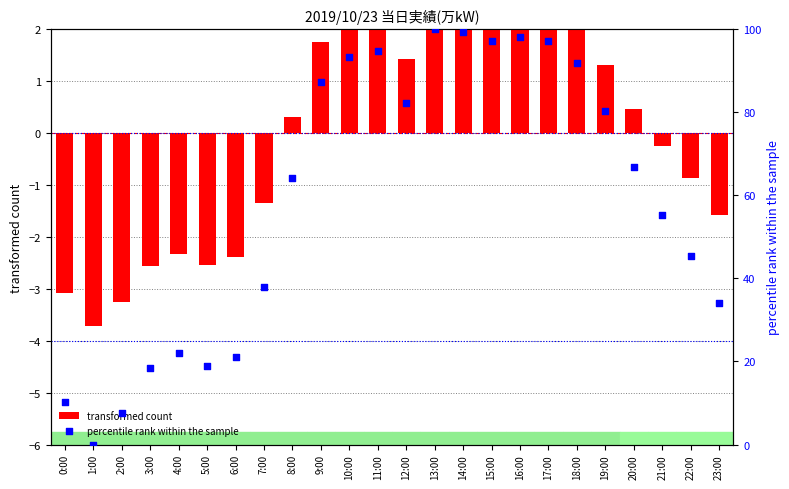

What are all the series names shown in the legend?

transformed count, percentile rank within the sample